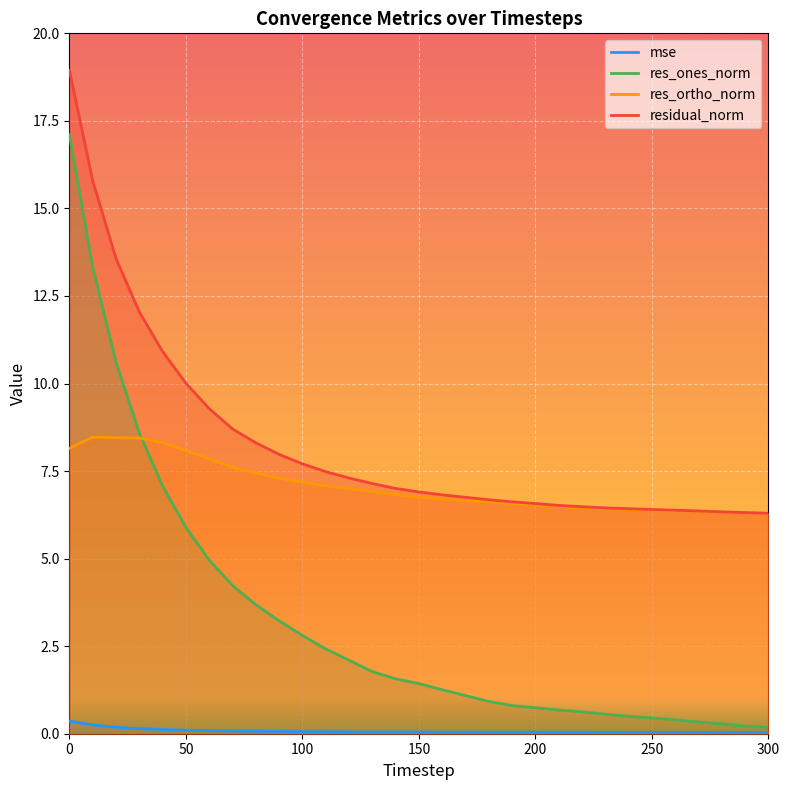

True or false: mse and residual_norm cross at least once.

False